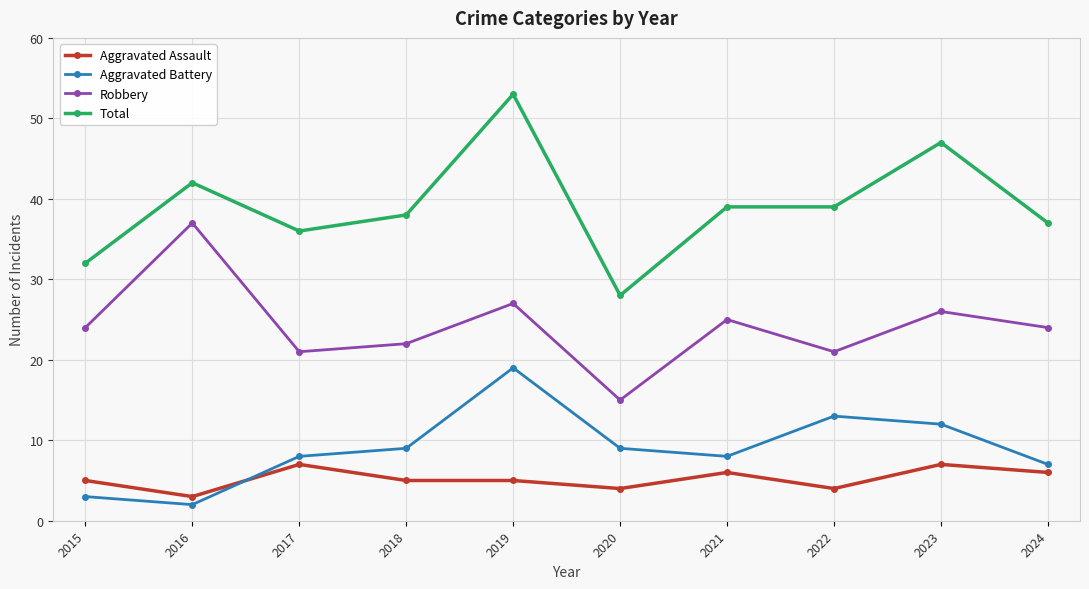

At 2019, list the series in order from largest to smallest.

Total, Robbery, Aggravated Battery, Aggravated Assault